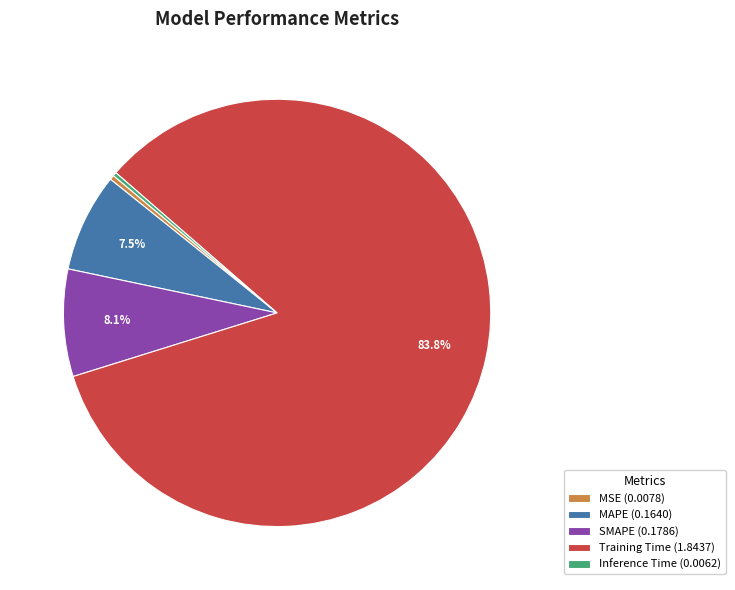

Between MSE (0.0078) and SMAPE (0.1786), which is larger?

SMAPE (0.1786)